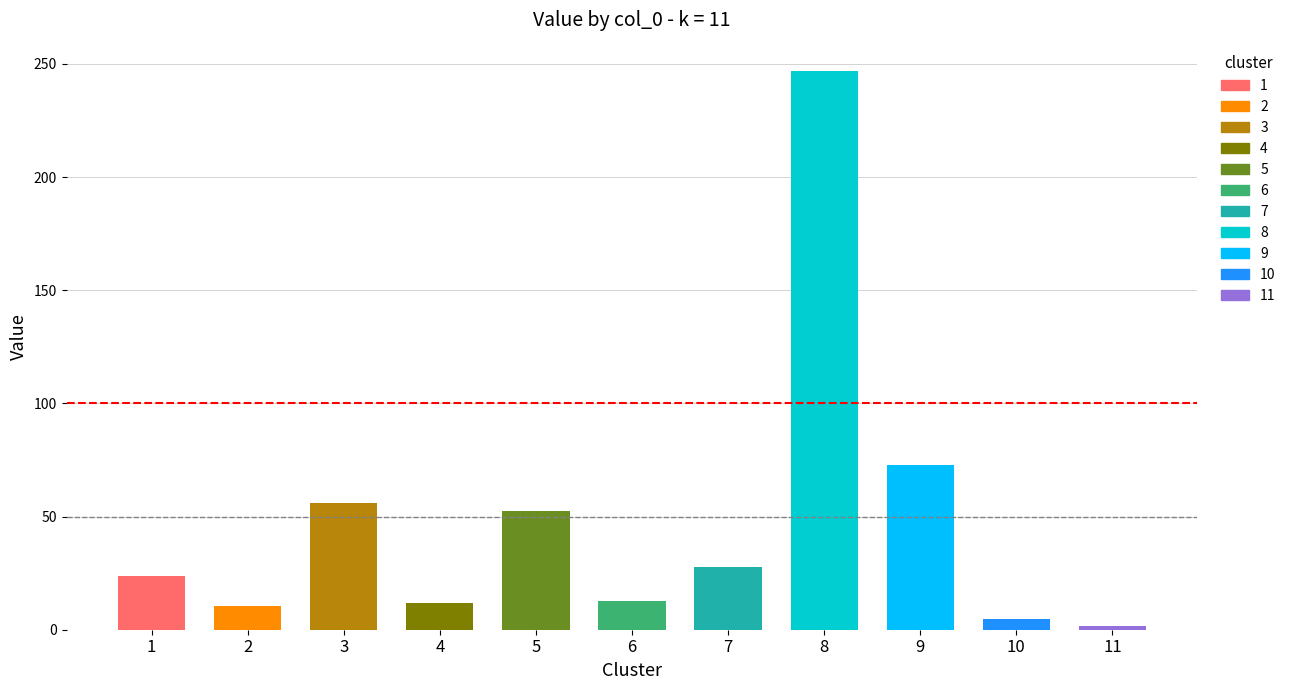

Reading left to right, what are all the values shown in this chart?

23.7	10.7	55.9	11.8	52.3	12.8	27.7	247.0	72.8	4.6	1.5